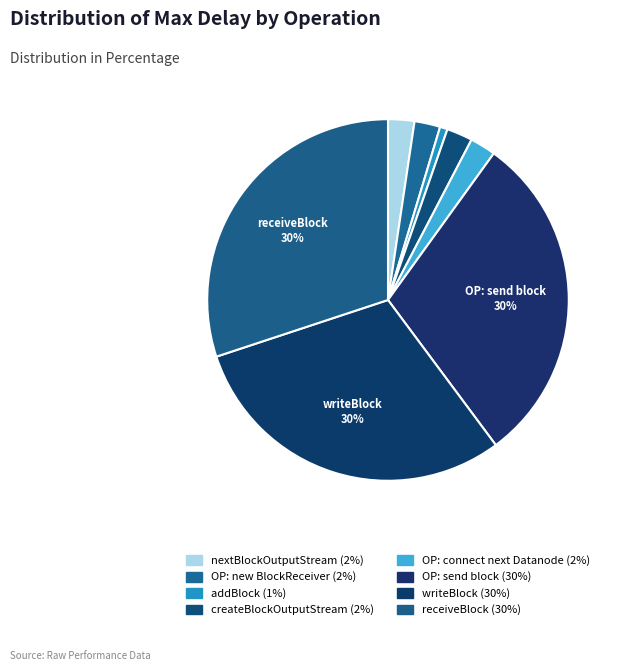

To the nearest percent, what percentage of the pie is nextBlockOutputStream?

2%